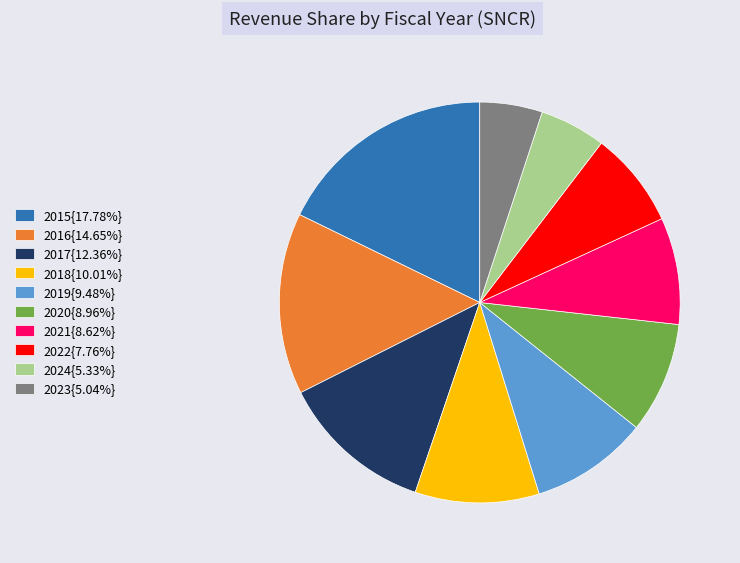

Is there any slice that represents more than half of the pie?

No